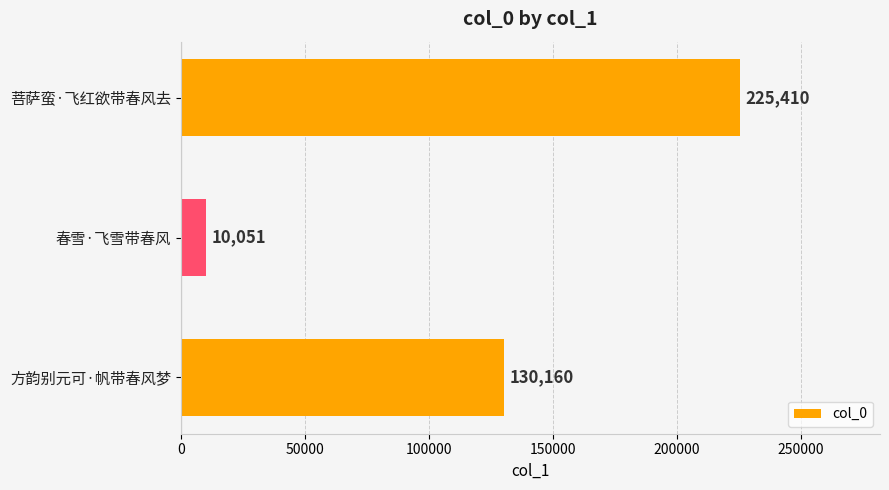

What is the minimum value shown in the chart?

10051